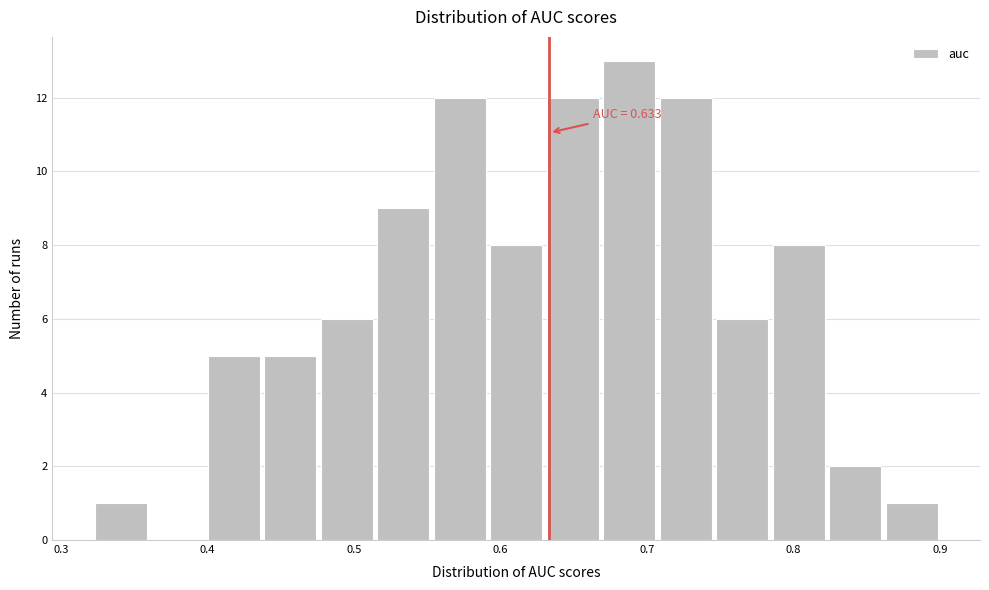

Around what value on the x-axis is the tallest bar? Give the approximate position of its centre, as read against the axis.

0.69